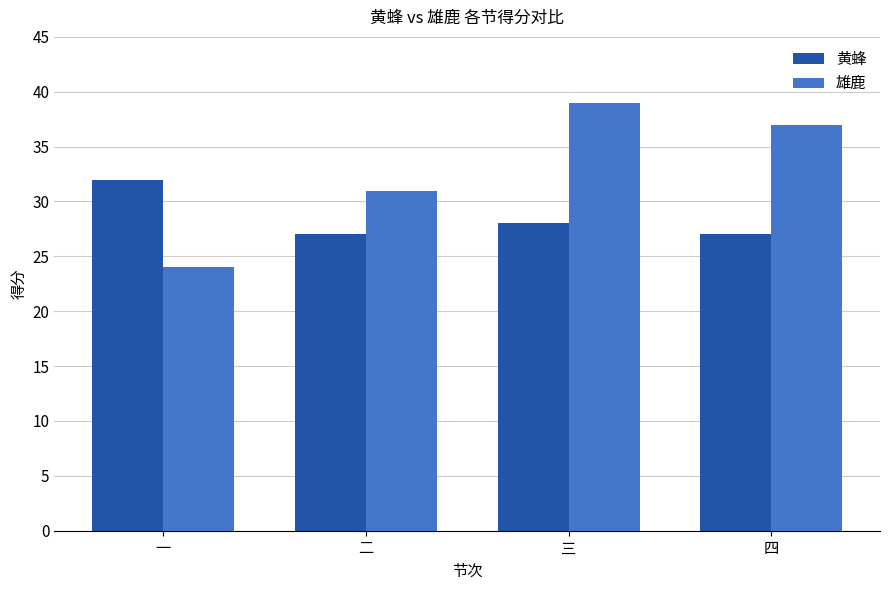

What are all the series names shown in the legend?

黄蜂, 雄鹿